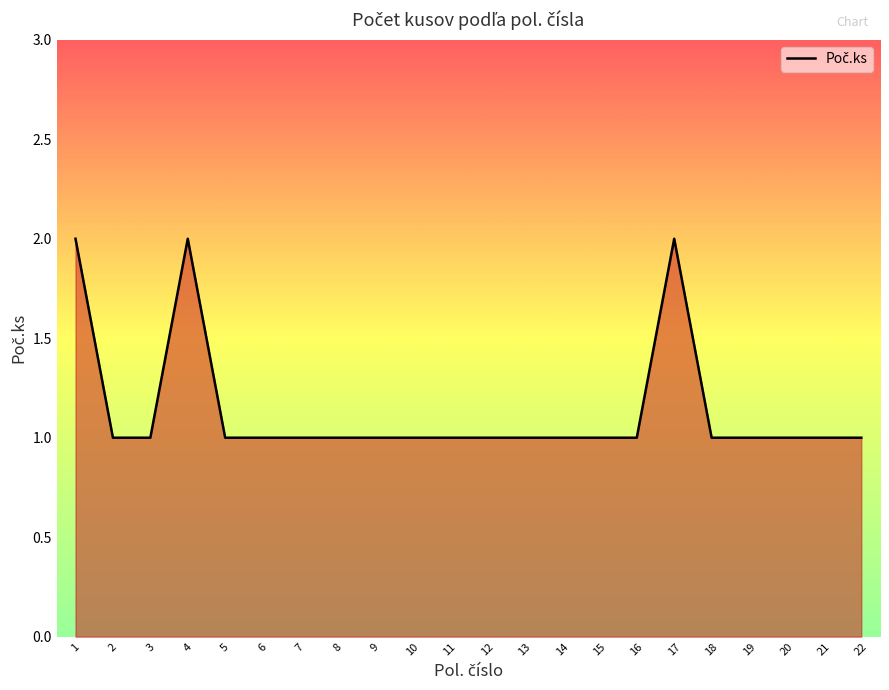

The value at 13 is 0. True or false?

False